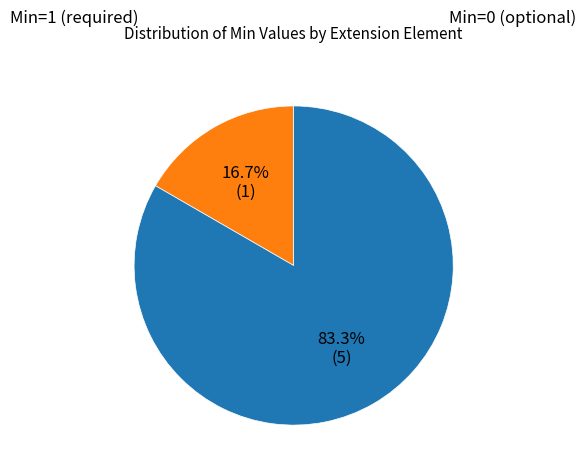

Is the sum of Min=1 (required) and Min=0 (optional) greater than half?

Yes